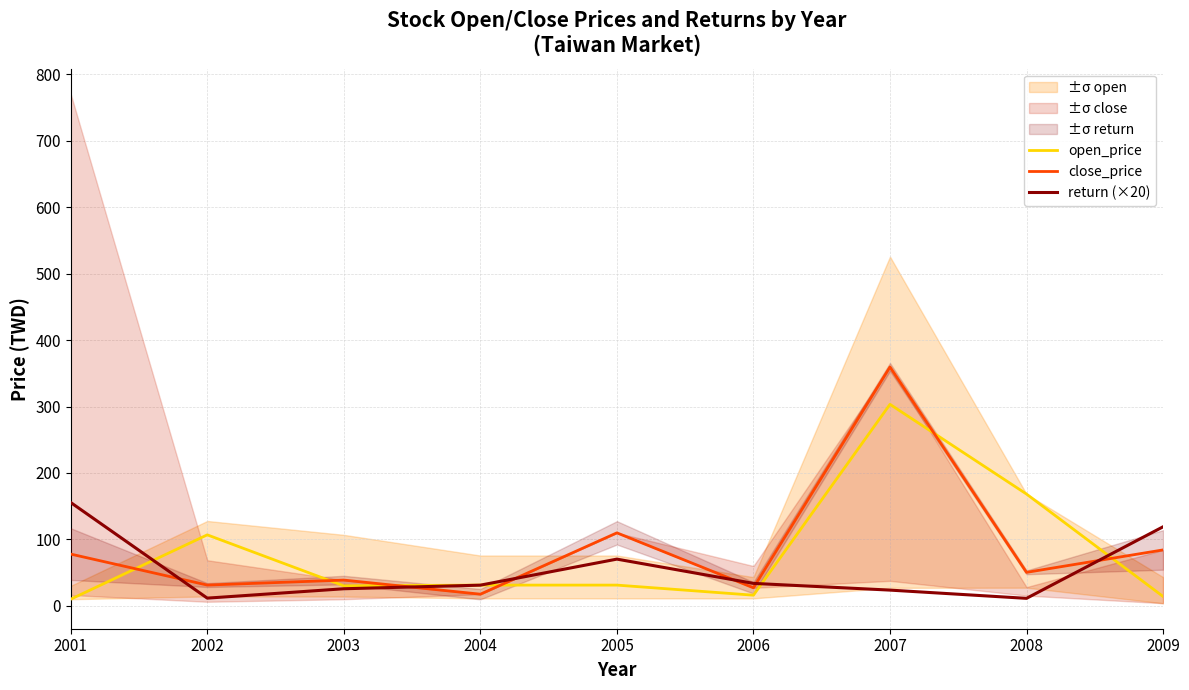

Count the number of categories in the chart.

9